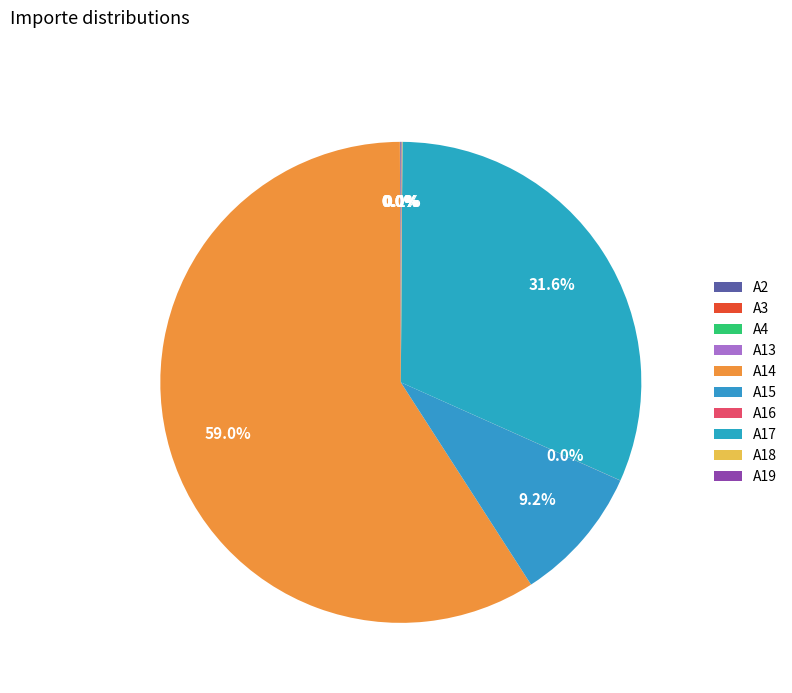

Combined, do A13 and A4 account for over 50%?

No